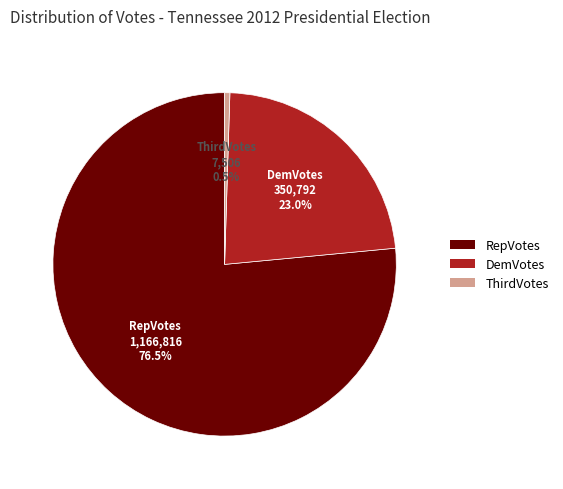

Which slice is the smallest?

ThirdVotes